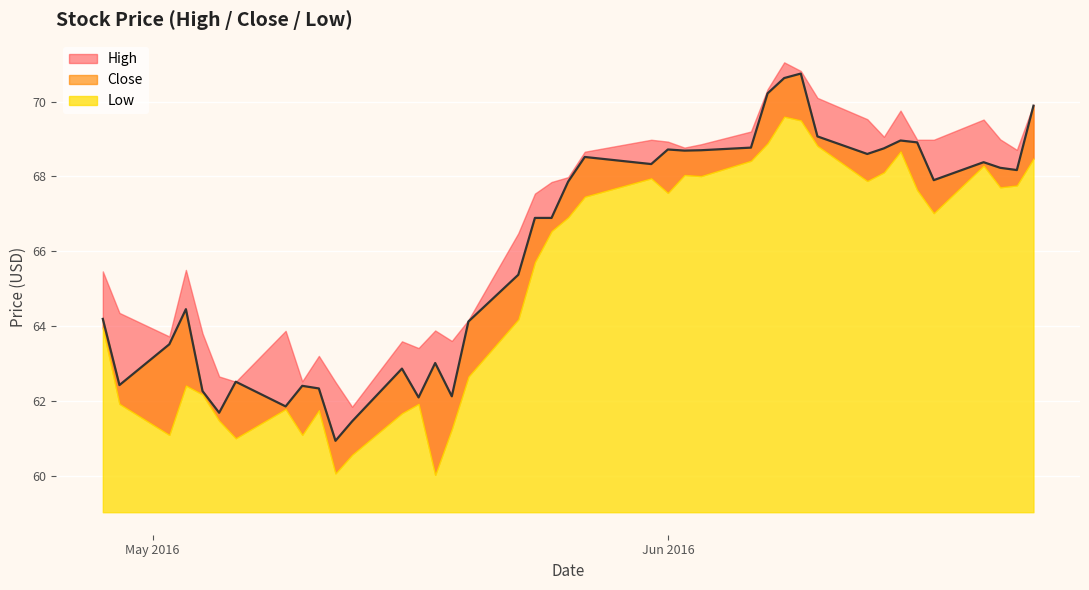

What is the sum of the Close values at 2016-05-02 and 2016-05-12?

124.4